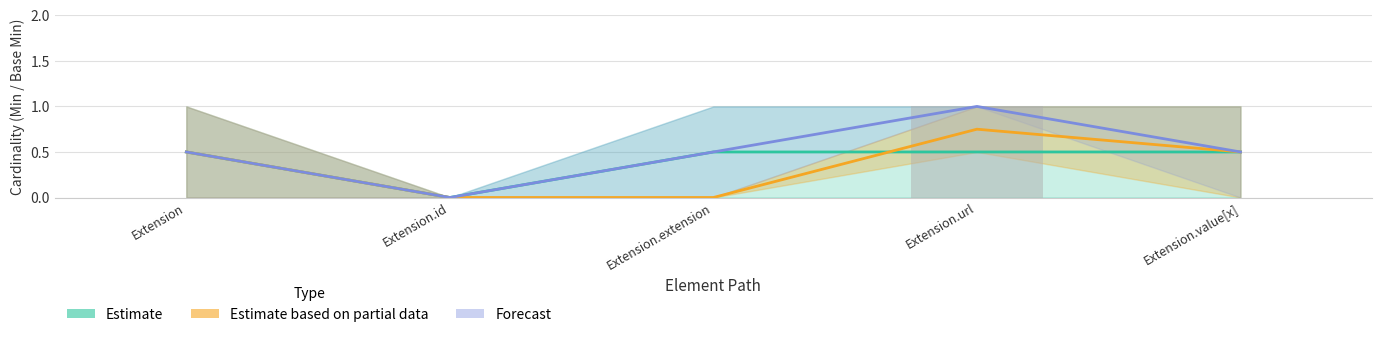

The Estimate series shows 0.5 at Extension.url. True or false?

True